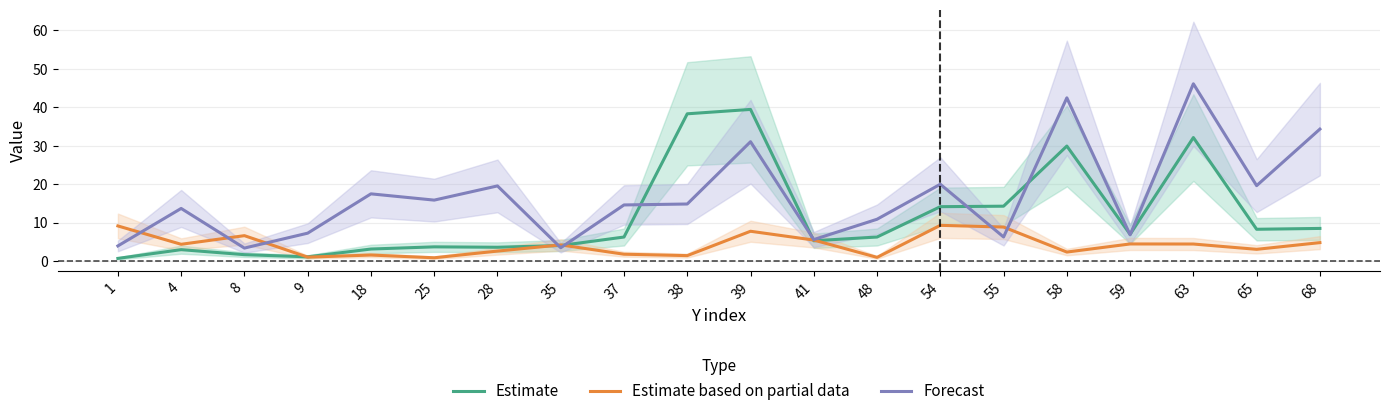

Where does the Forecast series first go above 14?

18